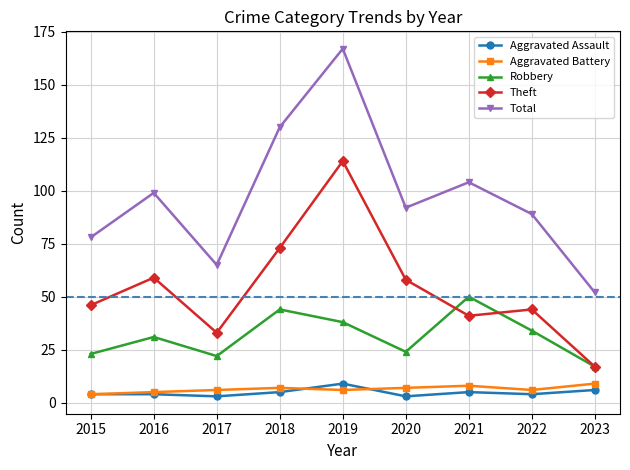

Which series has the widest spread of values?

Total